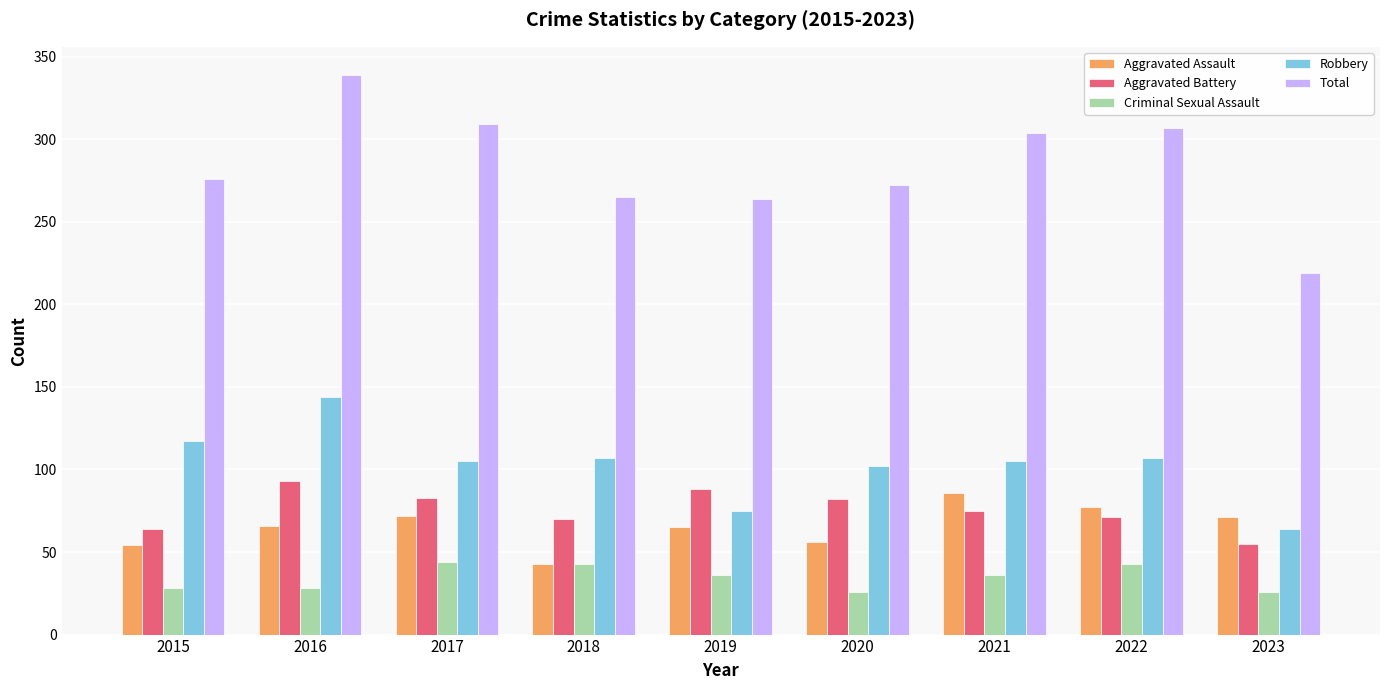

True or false: Aggravated Assault has a value of 154 at 2021.

False